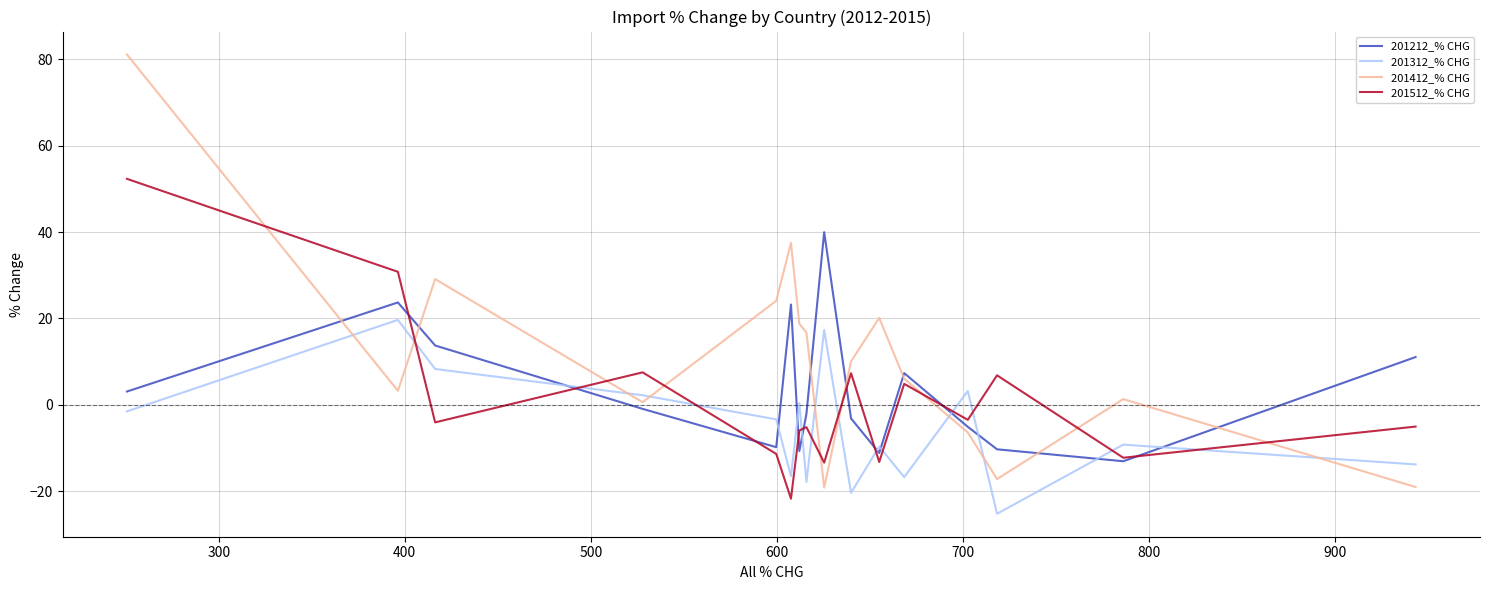

What is the sum of all 201512_% CHG values?

13.5